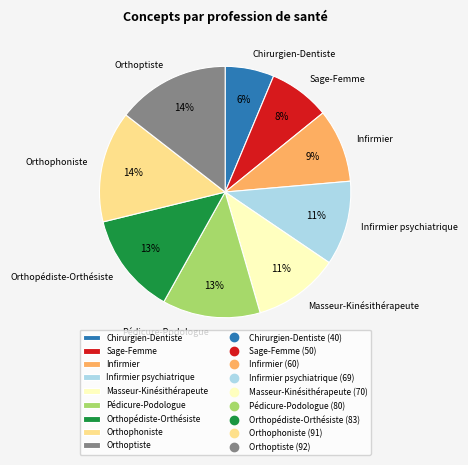

To the nearest percent, what portion does Orthoptiste represent?

14%